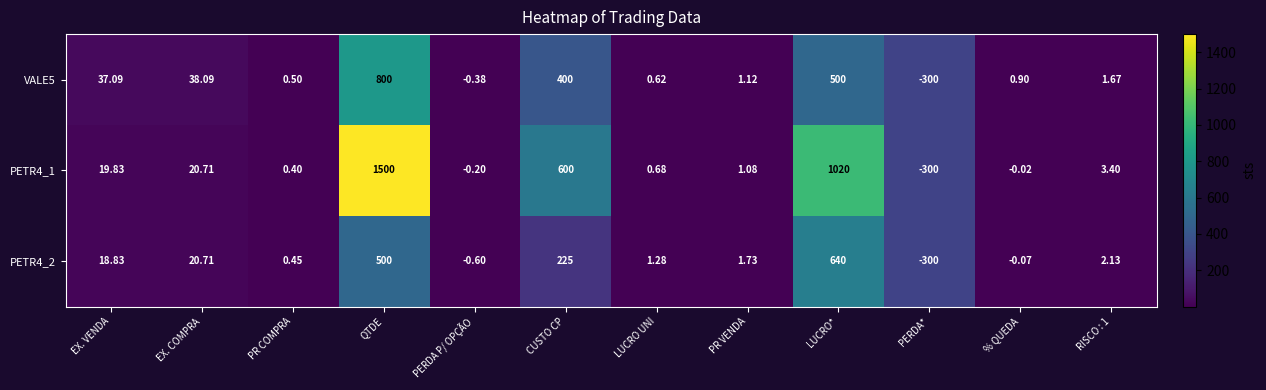

What is the spread (max minus min) of values at QTDE?

1000.0